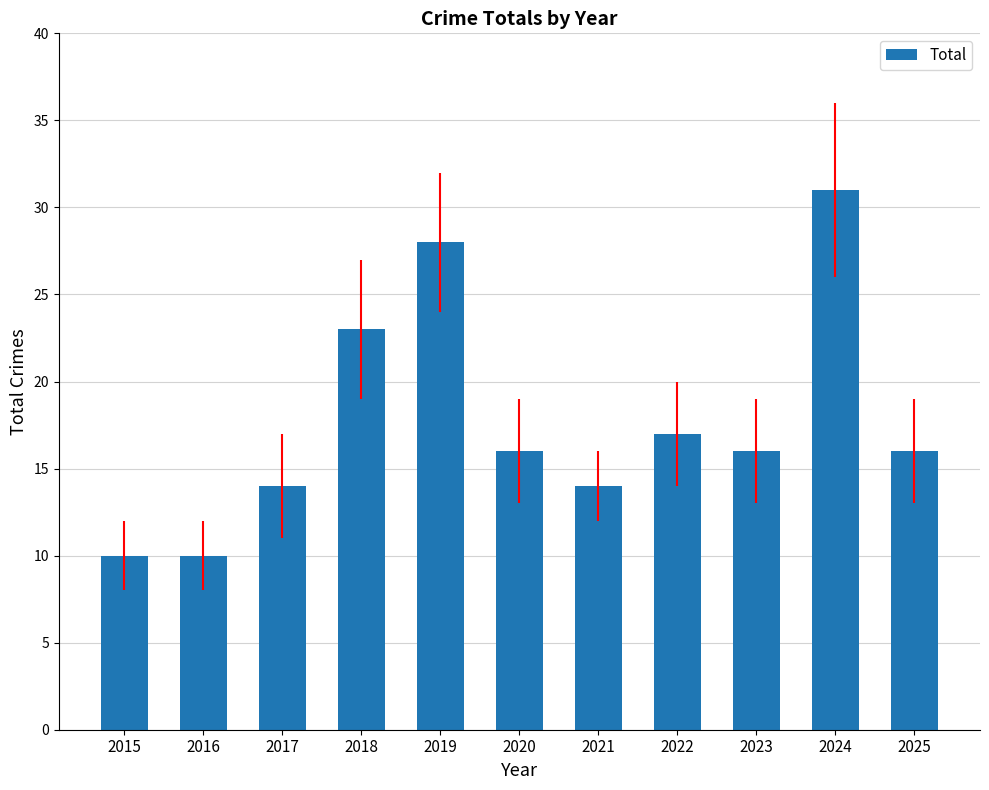

What is the value of the 8th bar from the left?

17